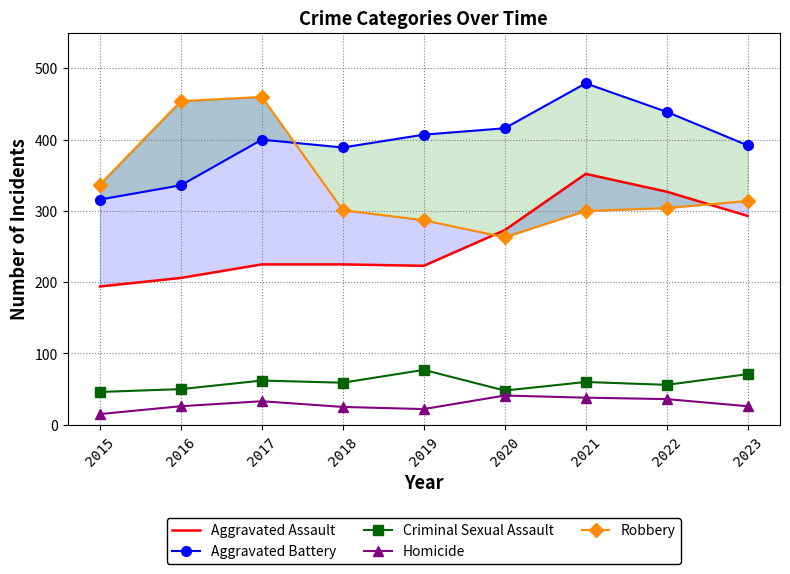

True or false: Aggravated Battery and Robbery intersect in this chart.

True